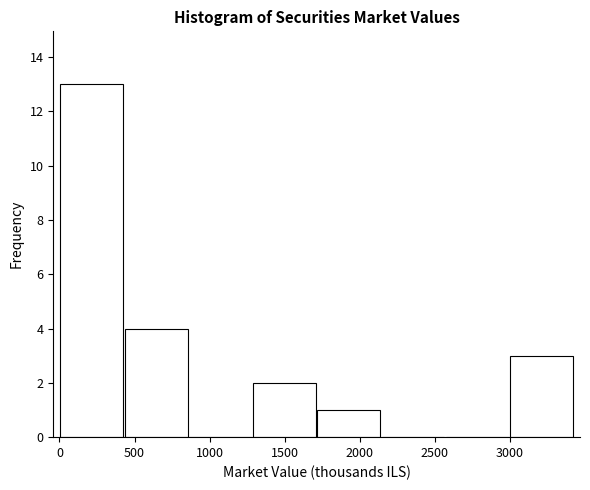

Reading left to right, transcribe this chart: for each bar, give the range it covers on the x-axis and its height. Neither the bar edges nor the heights are printed on the chart, so give them approximately, as read against the axes.

0 to 450: 13
450 to 850: 4
850 to 1300: 0
1300 to 1700: 2
1700 to 2150: 1
2150 to 2550: 0
2550 to 3000: 0
3000 to 3400: 3